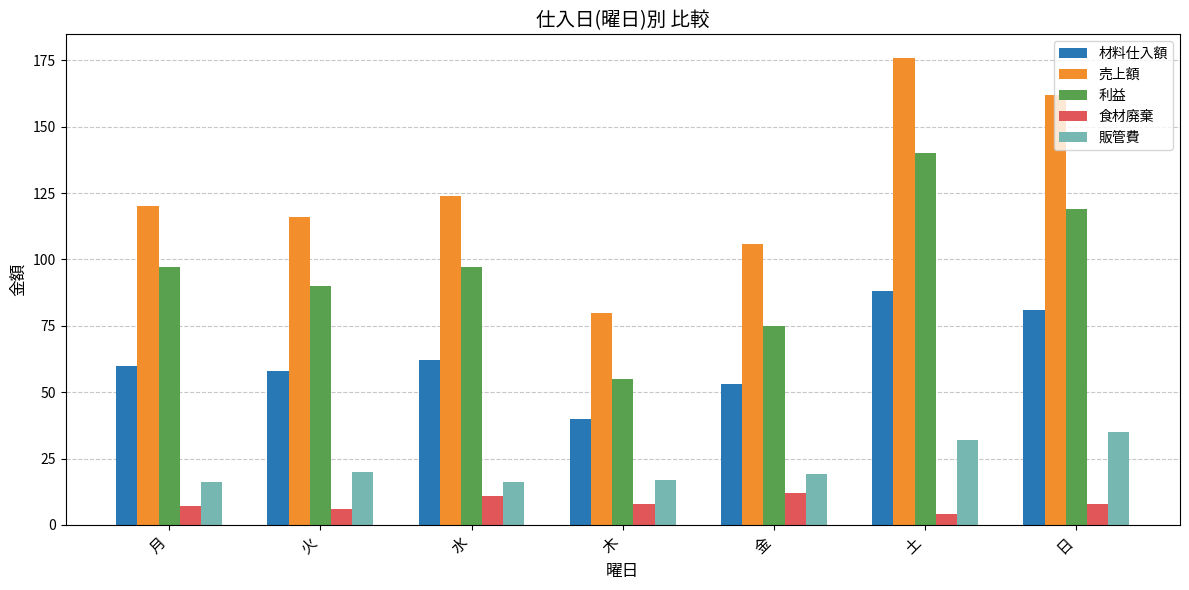

List the series in order of their peak value, highest first.

売上額, 利益, 材料仕入額, 販管費, 食材廃棄